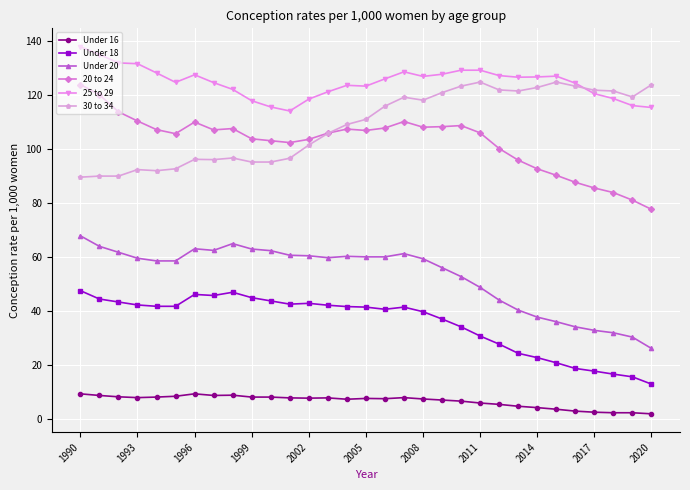

What is the average value of the 25 to 29 series?

124.9